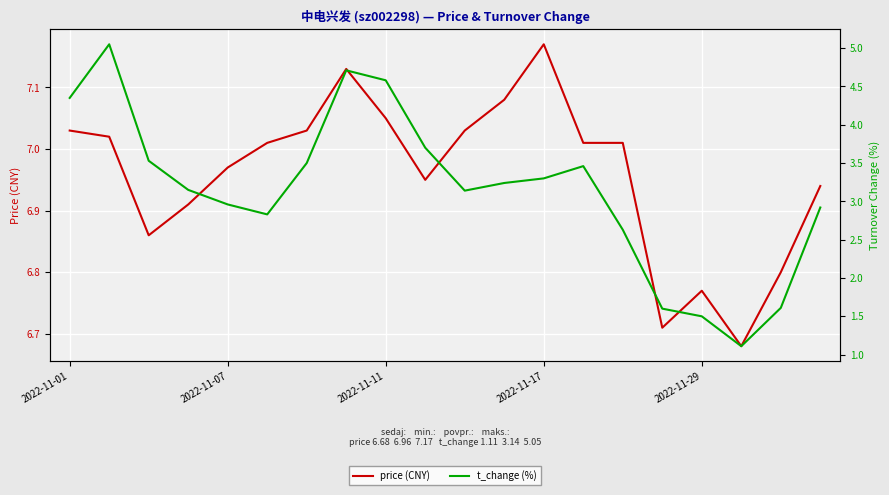

At which category does the chart reach its peak across all series?

2022-11-17